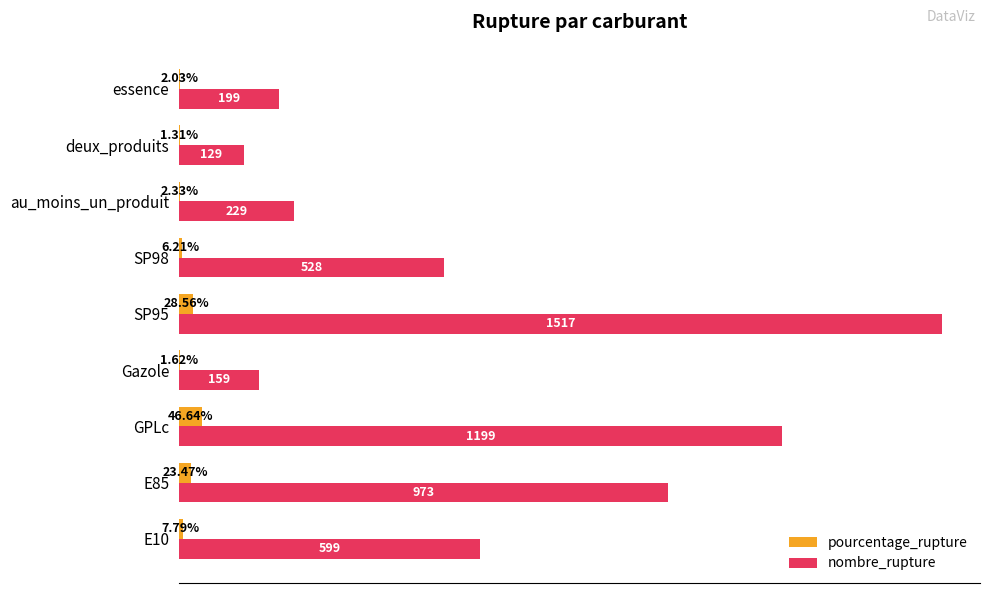

At which category is the sum across all series the highest?

SP95